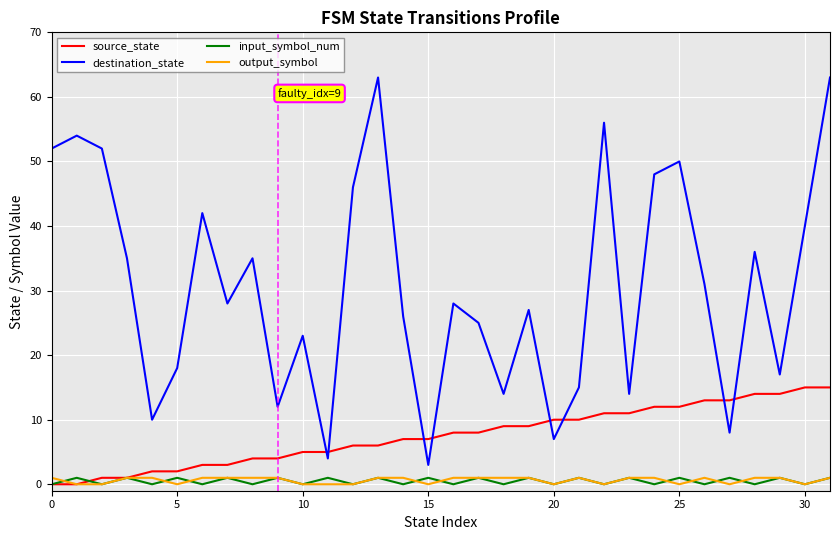

Reading left to right, what are all the values shown in this chart?

source_state: 0	0	1	1	2	2	3	3	4	4	5	5	6	6	7	7	8	8	9	9	10	10	11	11	12	12	13	13	14	14	15	15
destination_state: 52	54	52	35	10	18	42	28	35	12	23	4	46	63	26	3	28	25	14	27	7	15	56	14	48	50	31	8	36	17	40	63
input_symbol_num: 0	1	0	1	0	1	0	1	0	1	0	1	0	1	0	1	0	1	0	1	0	1	0	1	0	1	0	1	0	1	0	1
output_symbol: 1	0	0	1	1	0	1	1	1	1	0	0	0	1	1	0	1	1	1	1	0	1	0	1	1	0	1	0	1	1	0	1